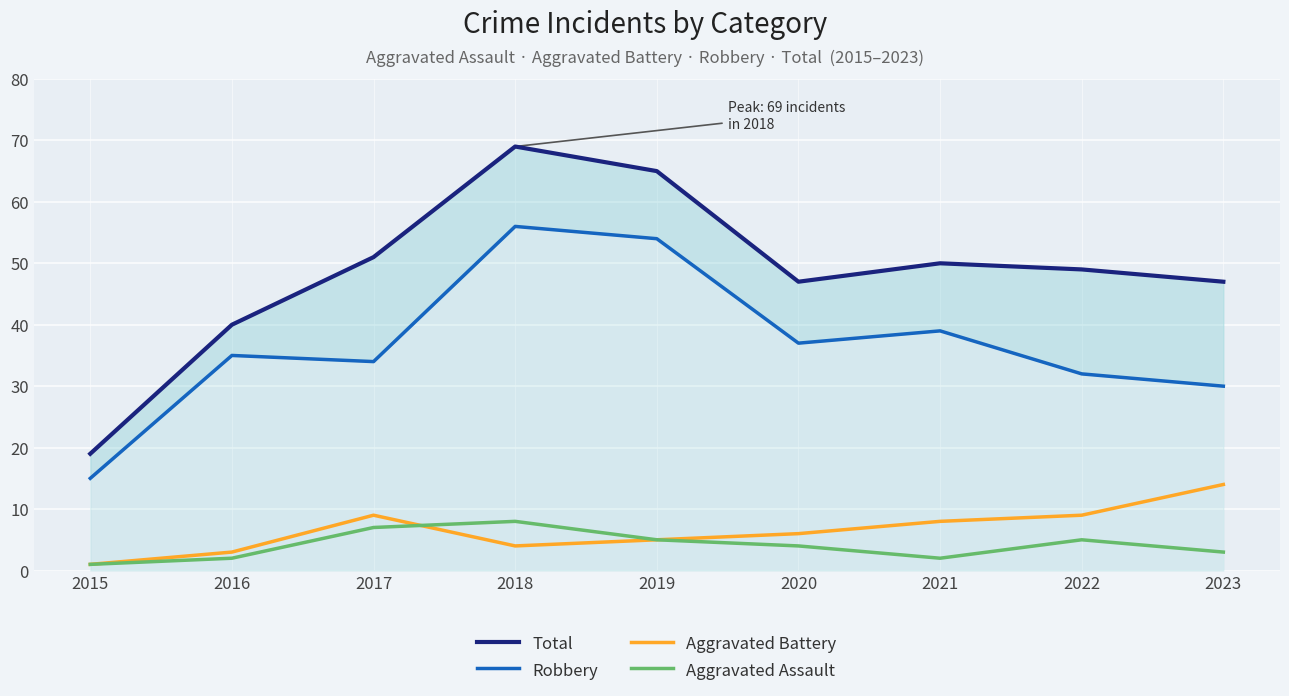

Between 2015 and 2019, which series saw the biggest shift?

Total